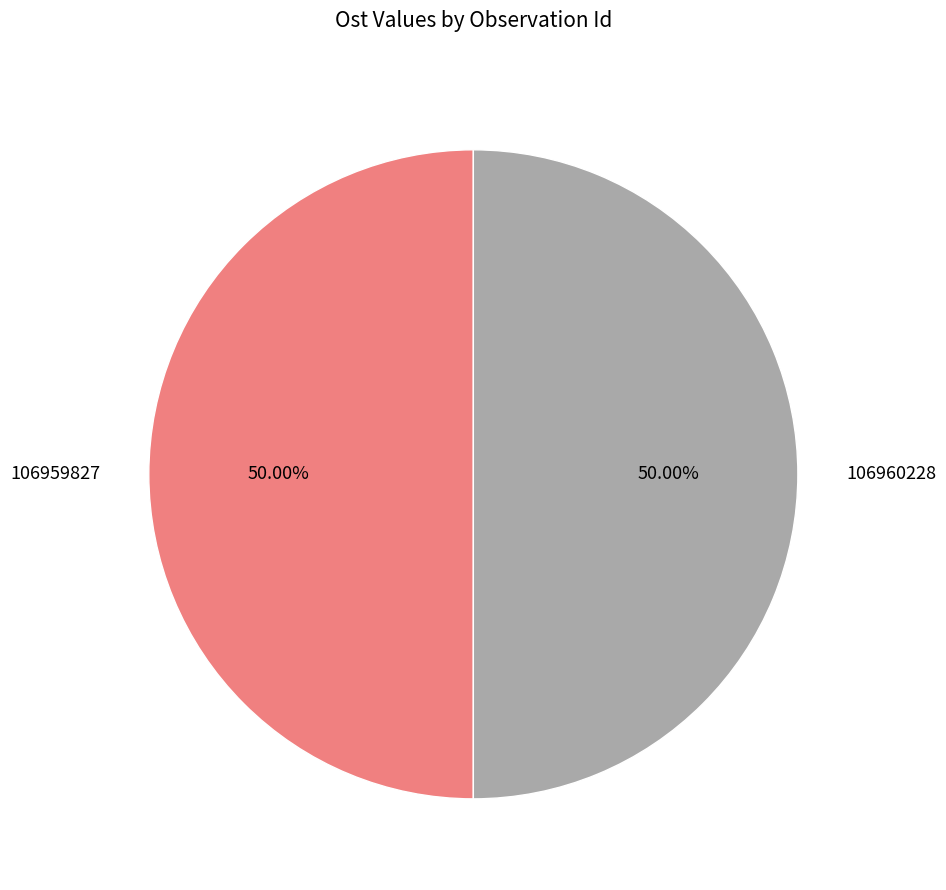

What is the ratio of the value at 106960228 to the value at 106959827?

1.0